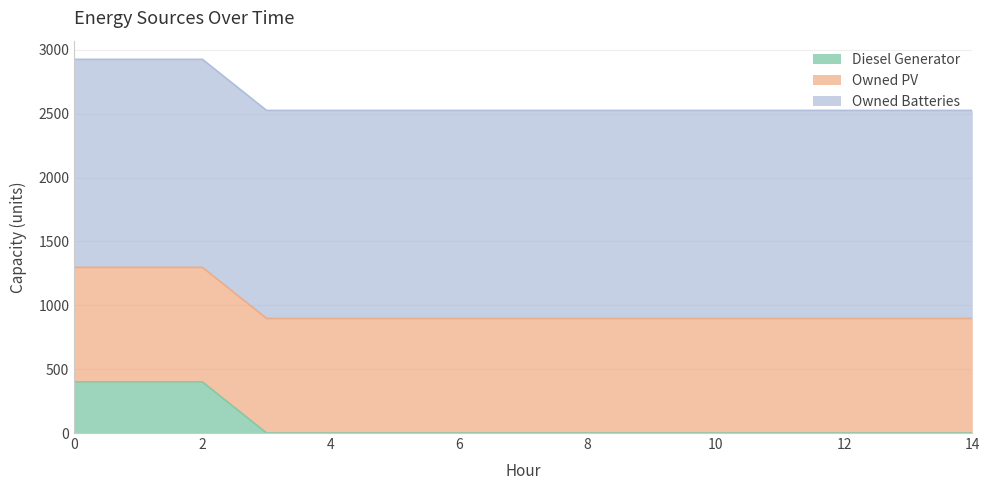

True or false: Owned PV has a value of 1604 at 8.

False